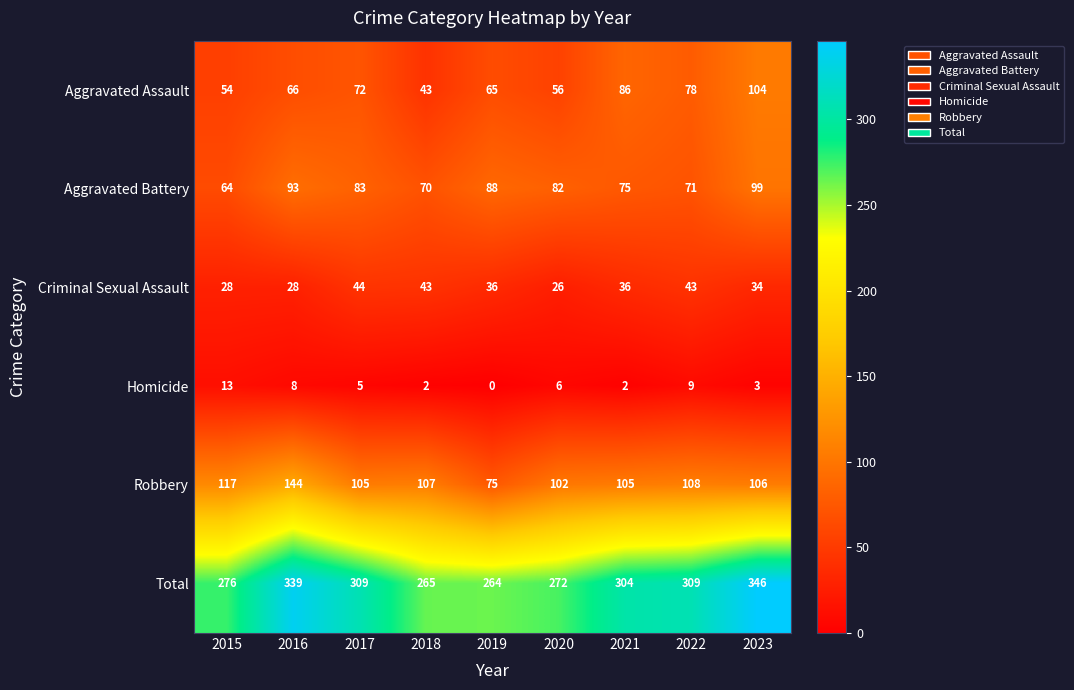

What is the sum of all Aggravated Battery values?

725